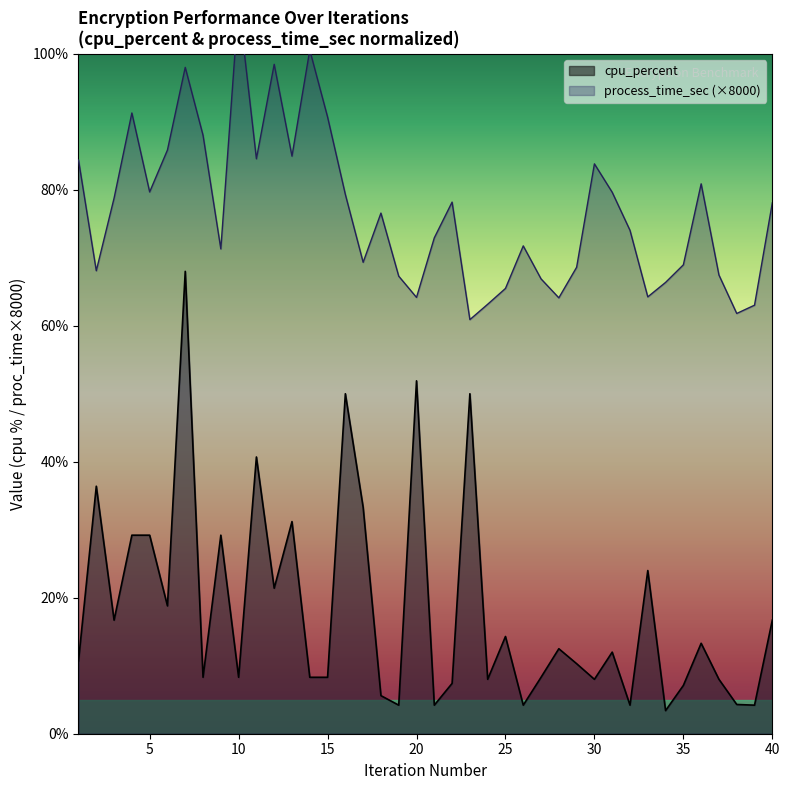

What is the spread (max minus min) of values at 12?

77.0